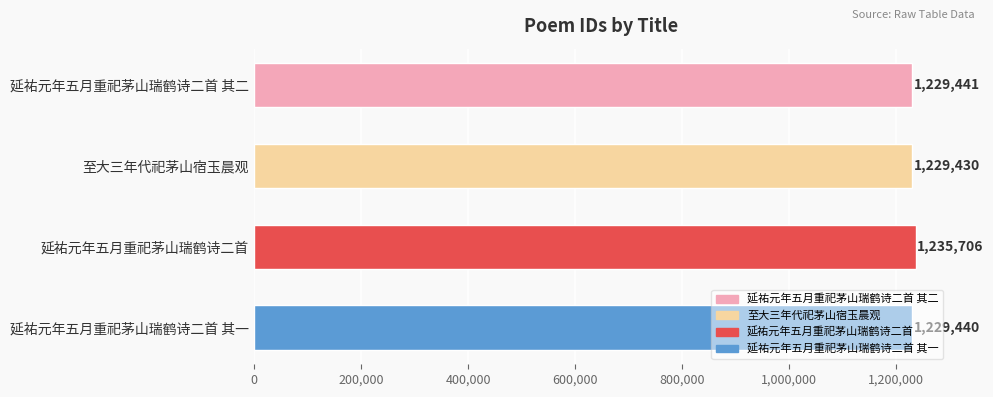

What is the label of the 3rd bar from the top?

延祐元年五月重祀茅山瑞鹤诗二首